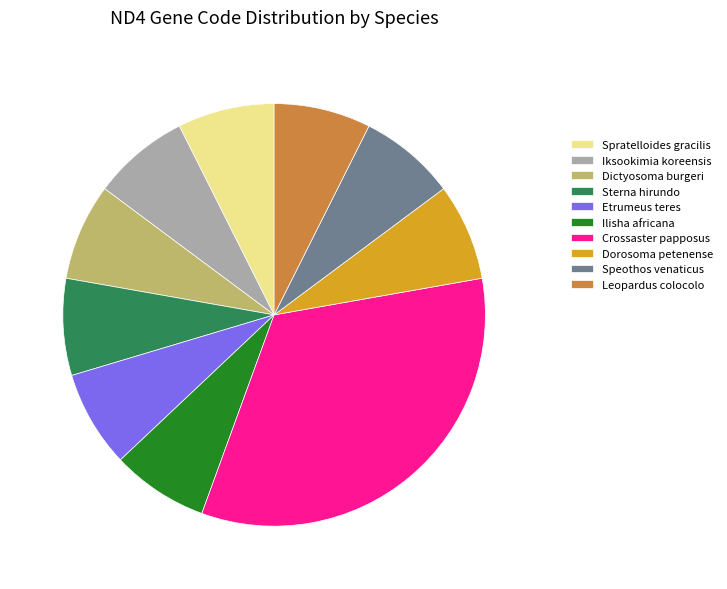

Is Sterna hirundo the majority of the pie?

No